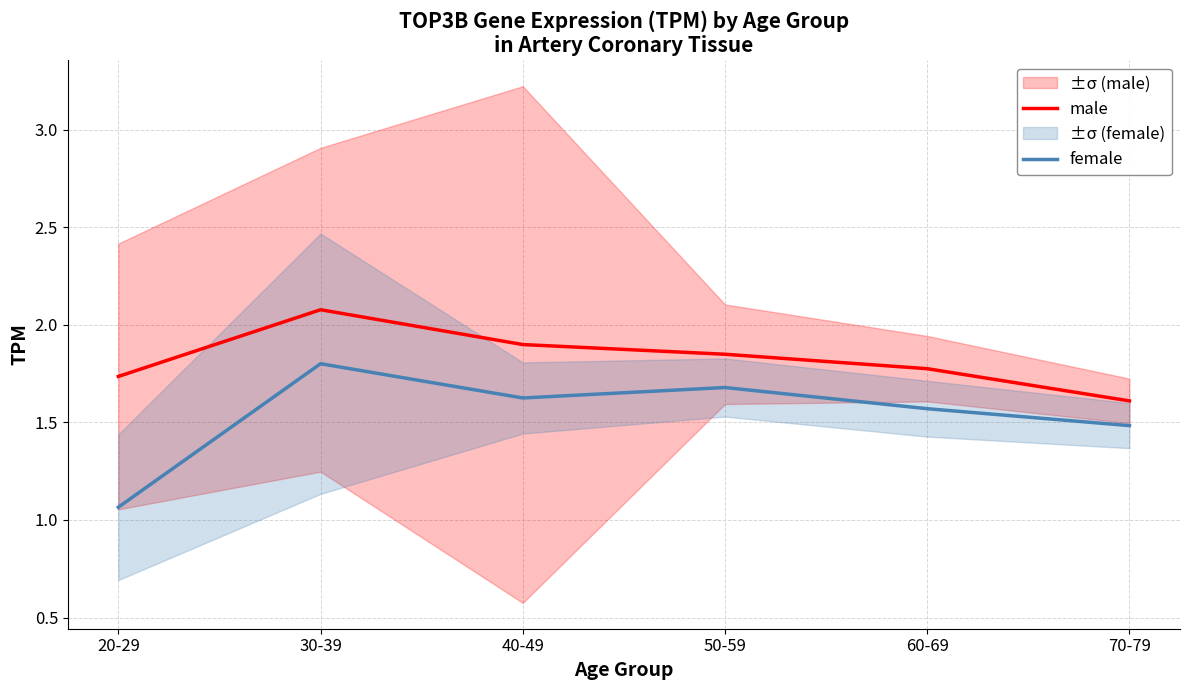

Between 70-79 and 60-69, which is larger?

60-69